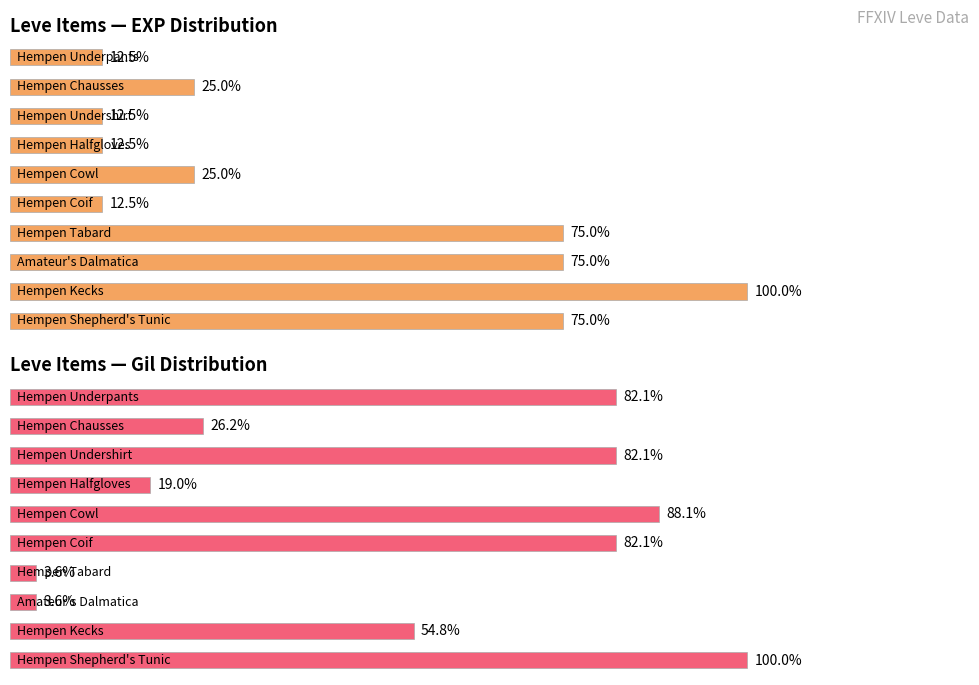

What is the greatest value displayed?

100.0